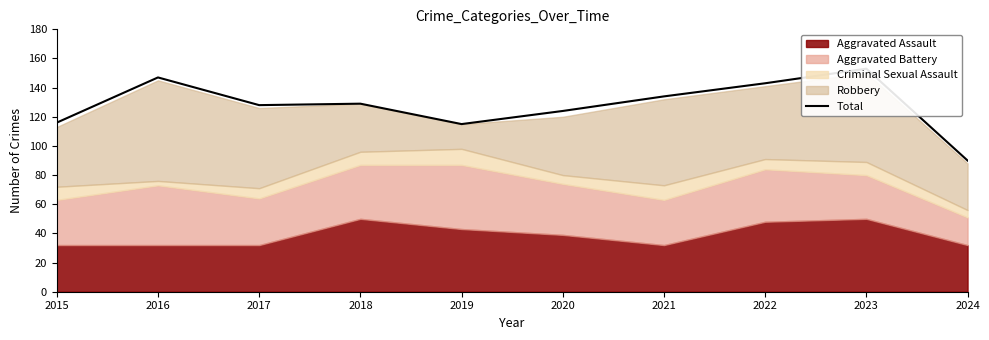

At which category does the chart reach its peak across all series?

2023